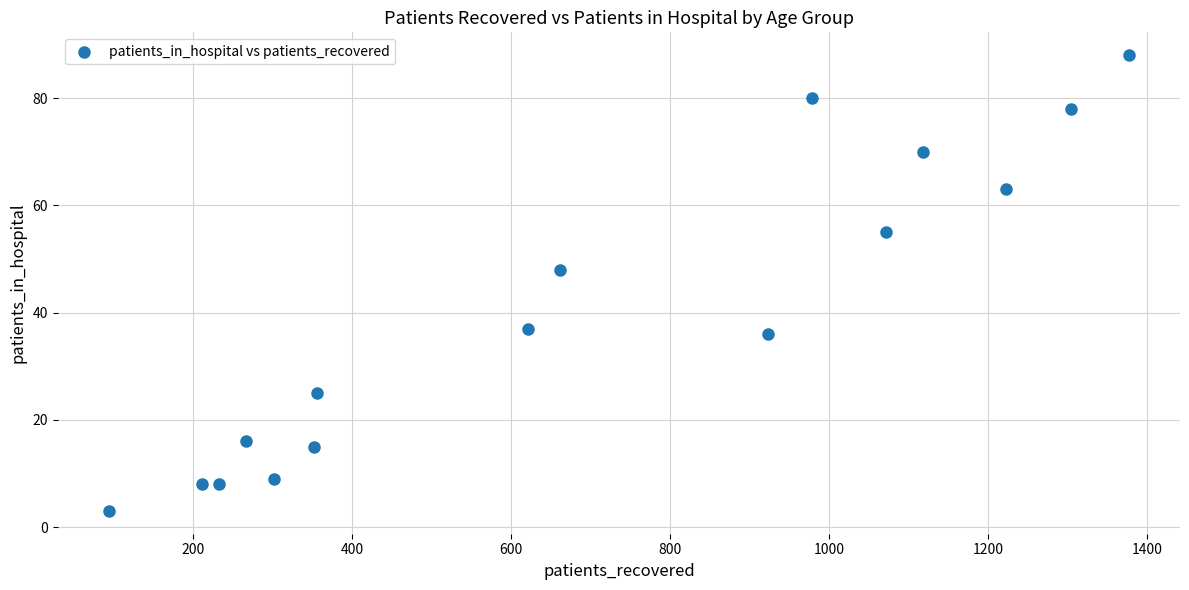

What Y value in the scatter plot is closest to 45?

48